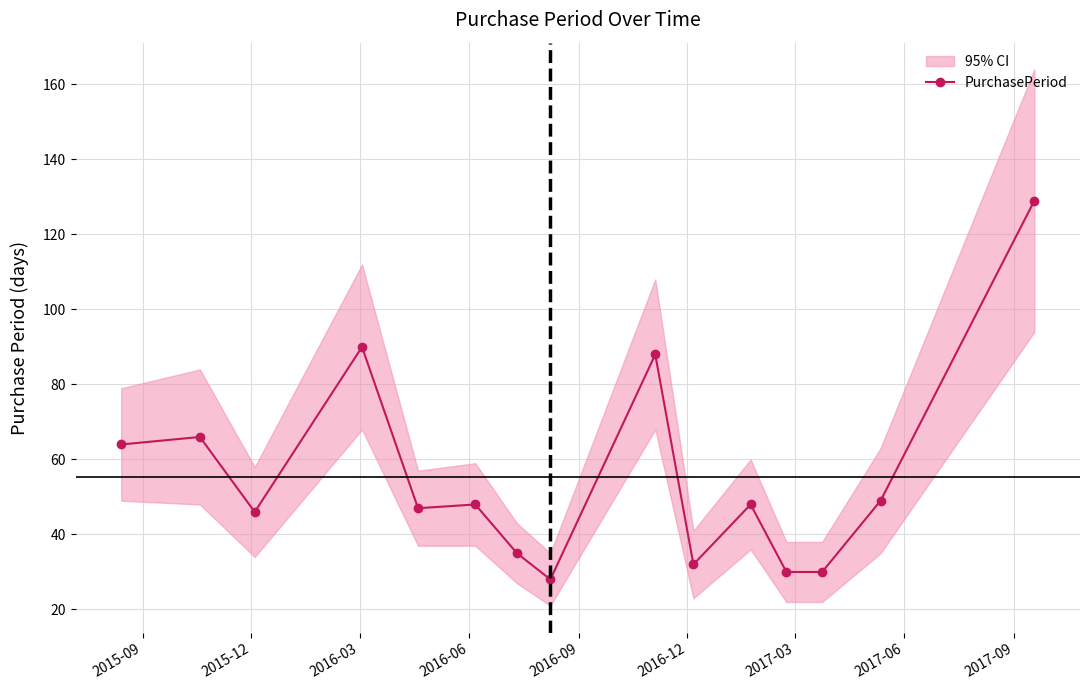

What is the value of the PurchasePeriod point at the 2nd from the left?

66